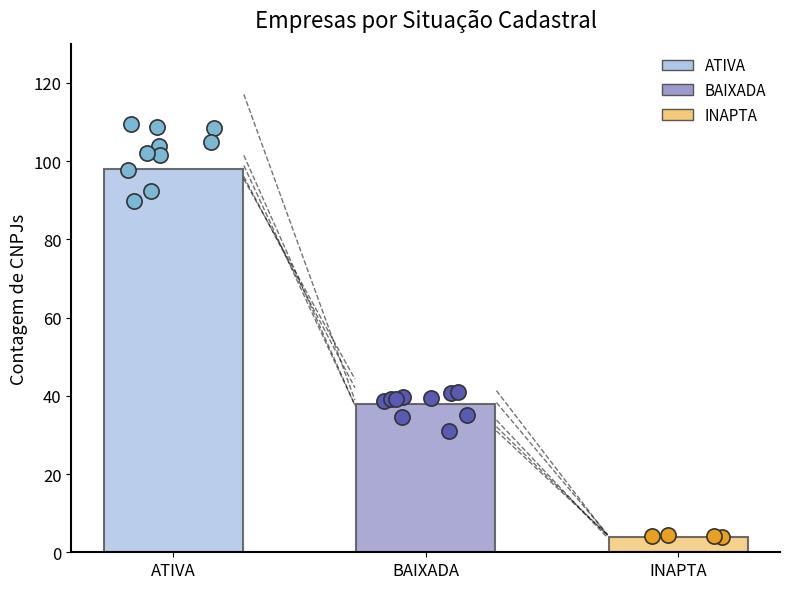

Which has a higher value, INAPTA or BAIXADA?

BAIXADA